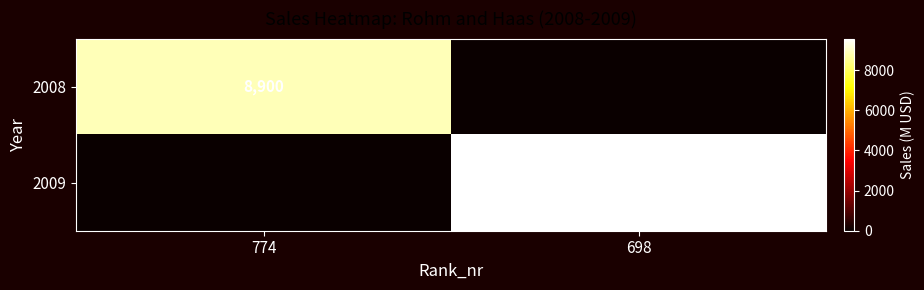

The 2008 series shows 4355 at 774. True or false?

False